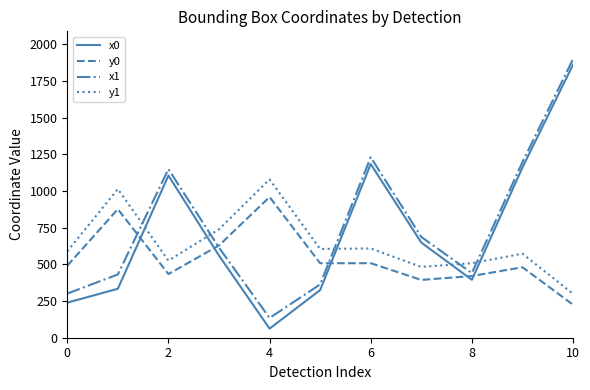

Which series has the widest spread of values?

x0